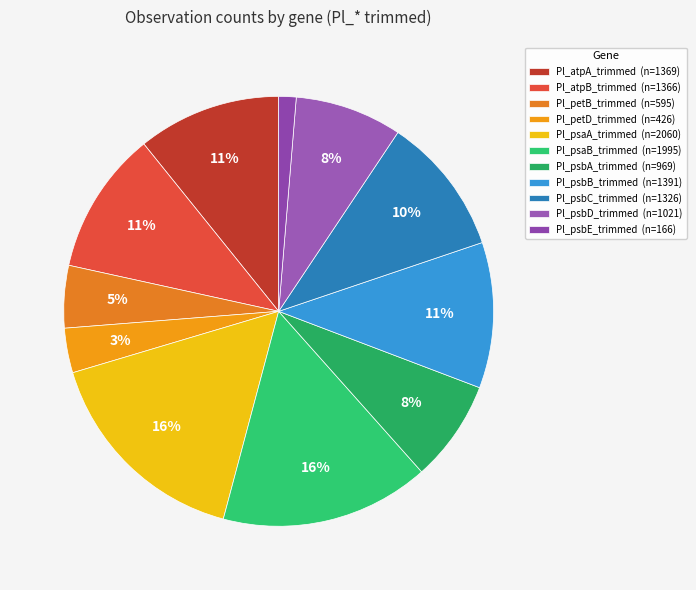

How many segments does this pie chart have?

11